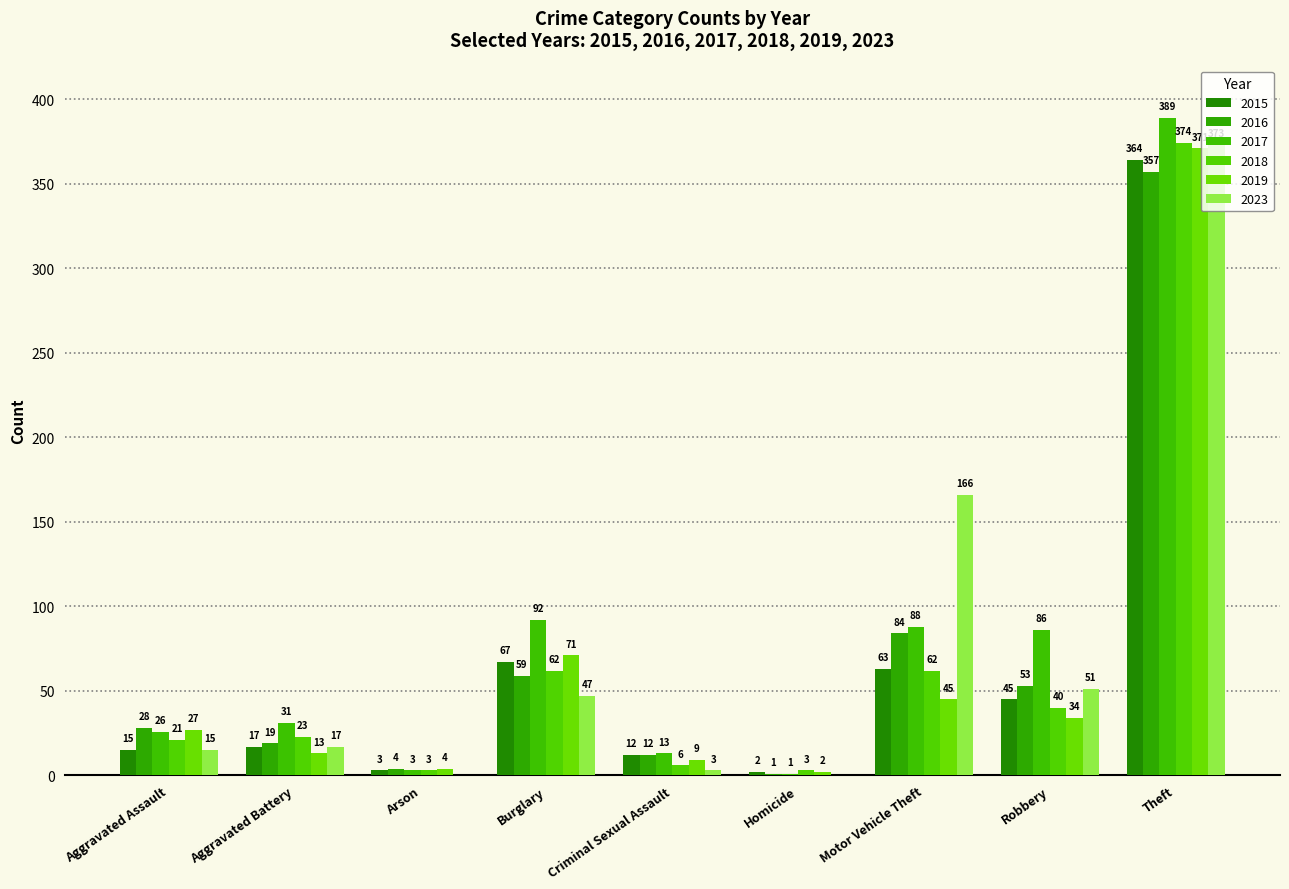

Where does the 2015 series first go above 17?

Burglary